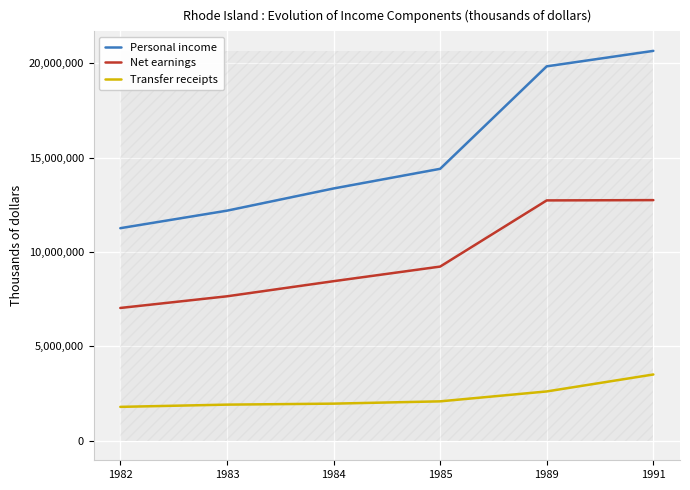

What is the difference between the maximum and minimum values in the Net earnings series?

5711031